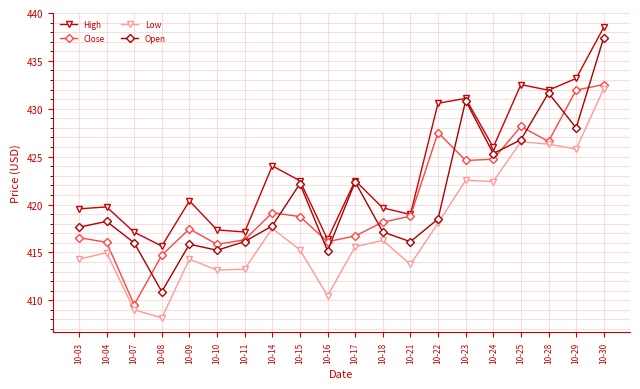

What is the difference between the Low values at 10-16 and 10-30?

21.6